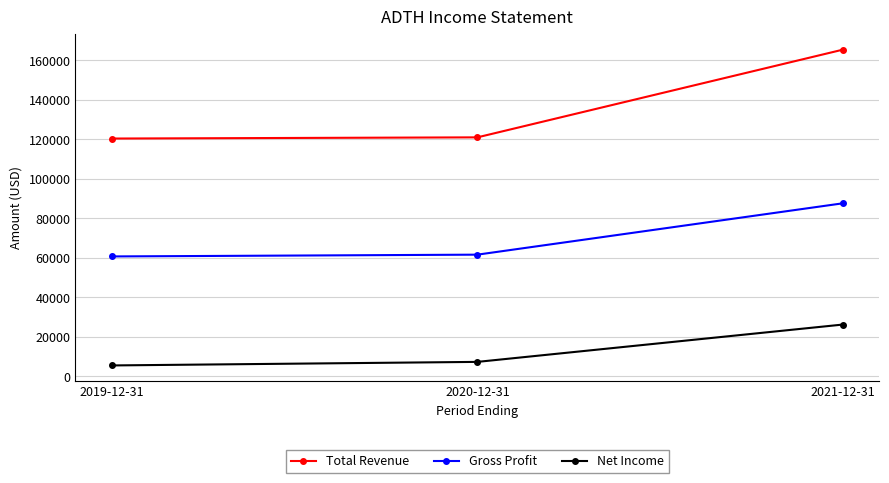

Does the chart have visible grid lines?

Yes